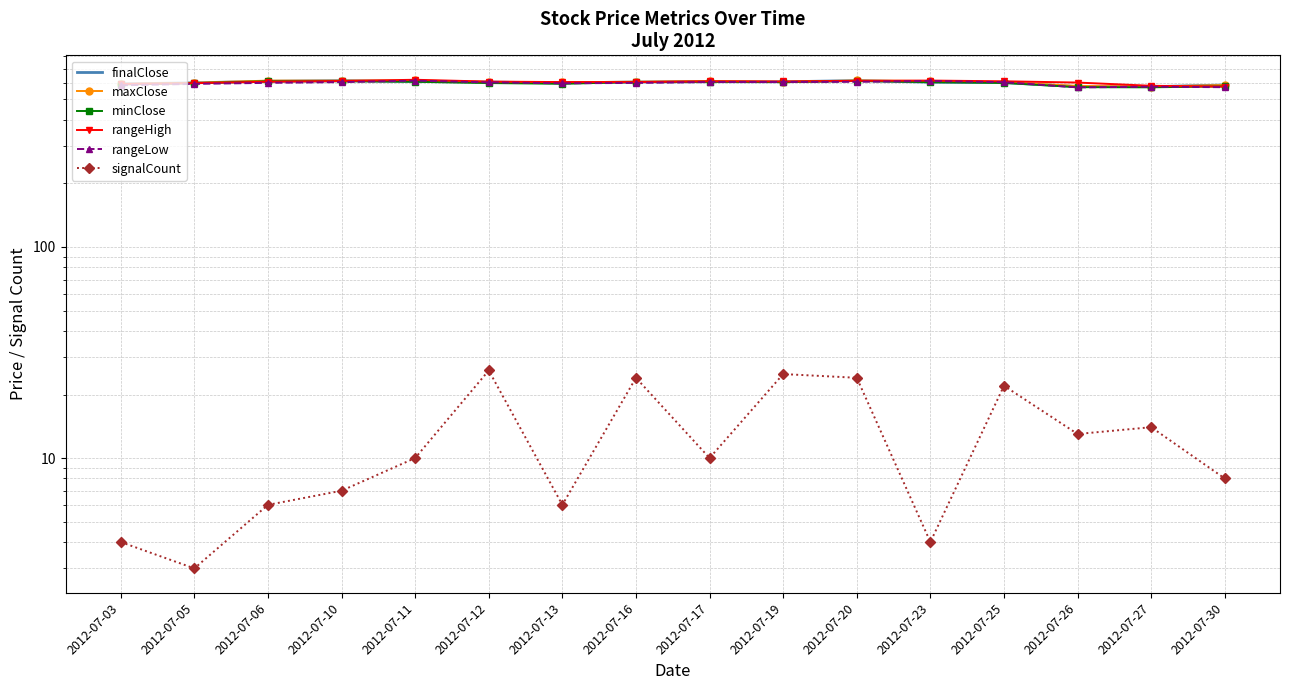

Reading left to right, extract all data points from this chart.

finalClose: 2012-07-03=592.5	2012-07-05=599.5	2012-07-06=609.8	2012-07-10=613.9	2012-07-11=608.1	2012-07-12=604.3	2012-07-13=598.9	2012-07-16=605.0	2012-07-17=607.0	2012-07-19=606.2	2012-07-20=614.4	2012-07-23=603.7	2012-07-25=601.3	2012-07-26=575.0	2012-07-27=574.7	2012-07-30=585.3
maxClose: 2012-07-03=592.5	2012-07-05=599.8	2012-07-06=614.1	2012-07-10=613.9	2012-07-11=615.3	2012-07-12=605.2	2012-07-13=602.9	2012-07-16=606.8	2012-07-17=610.5	2012-07-19=606.2	2012-07-20=615.0	2012-07-23=611.5	2012-07-25=603.5	2012-07-26=579.3	2012-07-27=575.5	2012-07-30=585.3
minClose: 2012-07-03=589.2	2012-07-05=597.1	2012-07-06=609.8	2012-07-10=610.0	2012-07-11=606.5	2012-07-12=598.0	2012-07-13=593.3	2012-07-16=604.8	2012-07-17=606.6	2012-07-19=604.6	2012-07-20=612.3	2012-07-23=603.7	2012-07-25=598.8	2012-07-26=572.0	2012-07-27=571.0	2012-07-30=576.5
rangeHigh: 2012-07-03=591.9	2012-07-05=597.4	2012-07-06=606.8	2012-07-10=611.5	2012-07-11=619.9	2012-07-12=607.7	2012-07-13=604.4	2012-07-16=604.5	2012-07-17=609.7	2012-07-19=608.3	2012-07-20=612.5	2012-07-23=614.5	2012-07-25=609.7	2012-07-26=601.3	2012-07-27=580.4	2012-07-30=575.3
rangeLow: 2012-07-03=583.6	2012-07-05=592.5	2012-07-06=599.3	2012-07-10=604.1	2012-07-11=613.9	2012-07-12=602.5	2012-07-13=596.5	2012-07-16=598.8	2012-07-17=604.8	2012-07-19=604.8	2012-07-20=606.2	2012-07-23=611.6	2012-07-25=603.6	2012-07-26=570.5	2012-07-27=574.5	2012-07-30=571.6
signalCount: 2012-07-03=4.0	2012-07-05=3.0	2012-07-06=6.0	2012-07-10=7.0	2012-07-11=10.0	2012-07-12=26.0	2012-07-13=6.0	2012-07-16=24.0	2012-07-17=10.0	2012-07-19=25.0	2012-07-20=24.0	2012-07-23=4.0	2012-07-25=22.0	2012-07-26=13.0	2012-07-27=14.0	2012-07-30=8.0